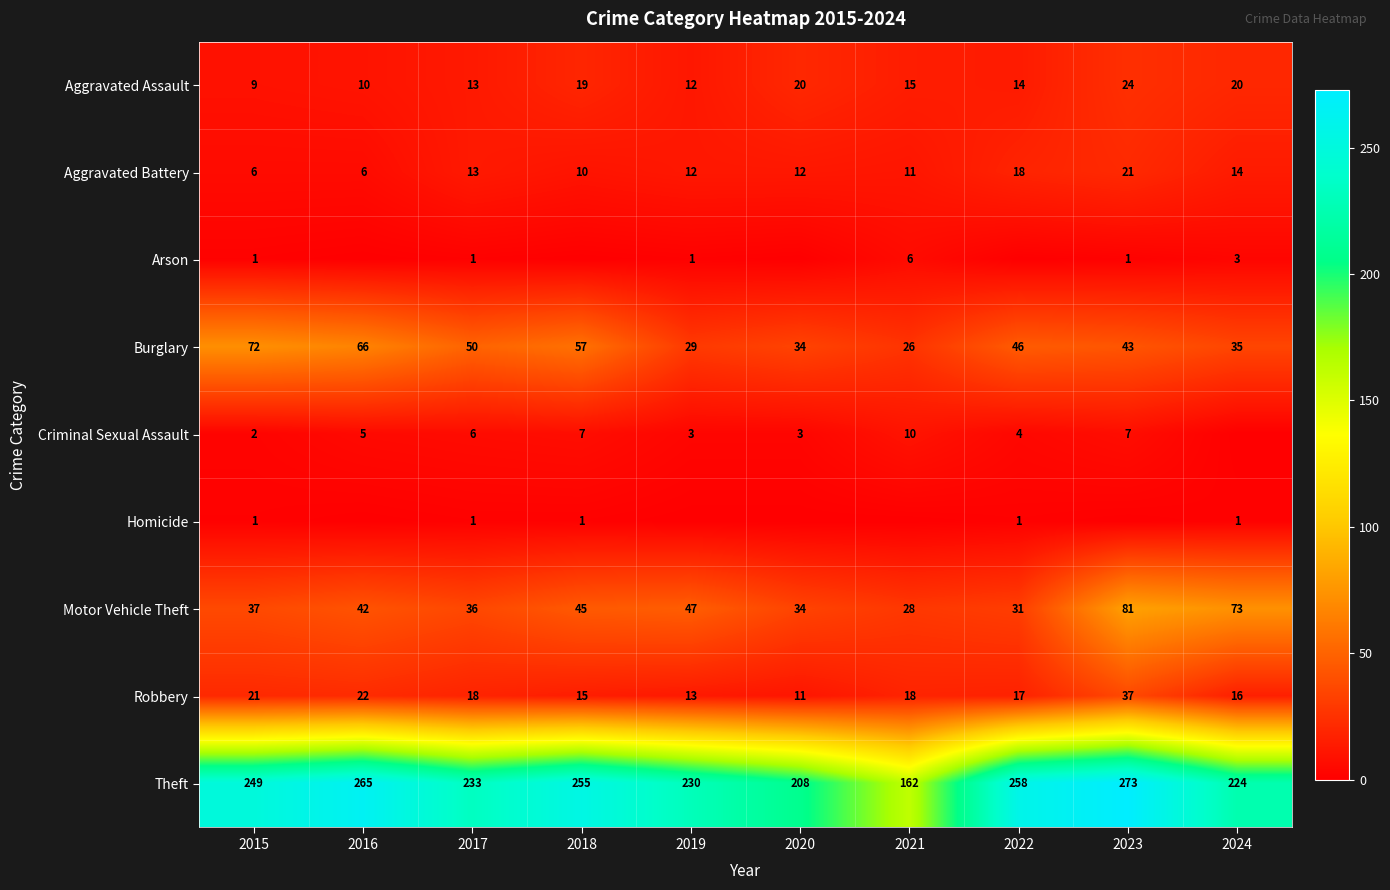

Rank the categories by Theft value from lowest to highest.

2021, 2020, 2024, 2019, 2017, 2015, 2018, 2022, 2016, 2023